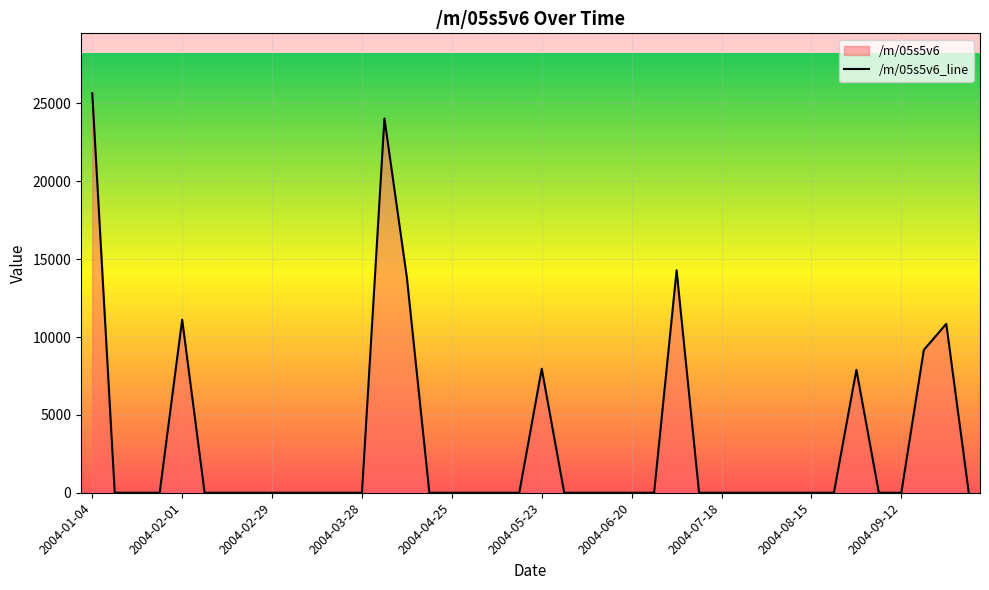

What is the difference between the maximum and minimum values?

25650.9